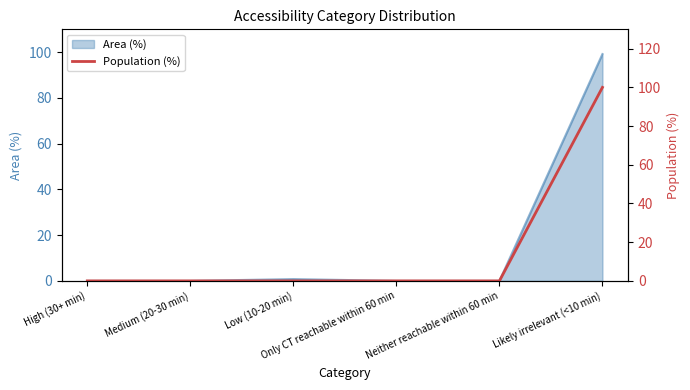

True or false: there are more than 0 points higher than both neighbors.

False